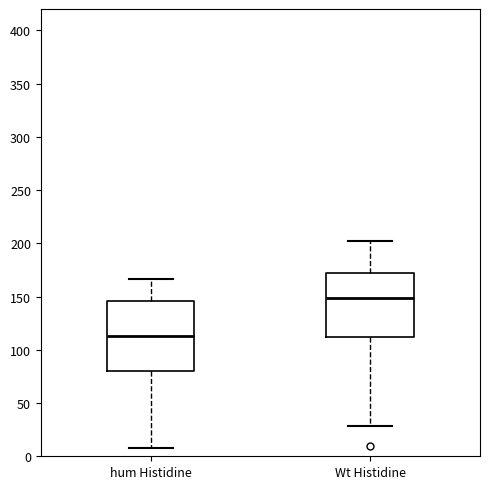

Which box's median line is the highest?

Wt Histidine